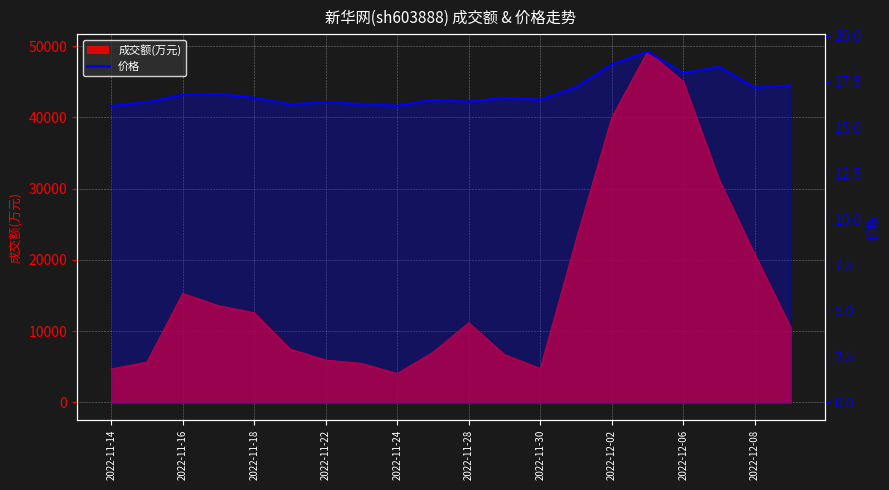

True or false: the data shows 26.1 at 15.

False